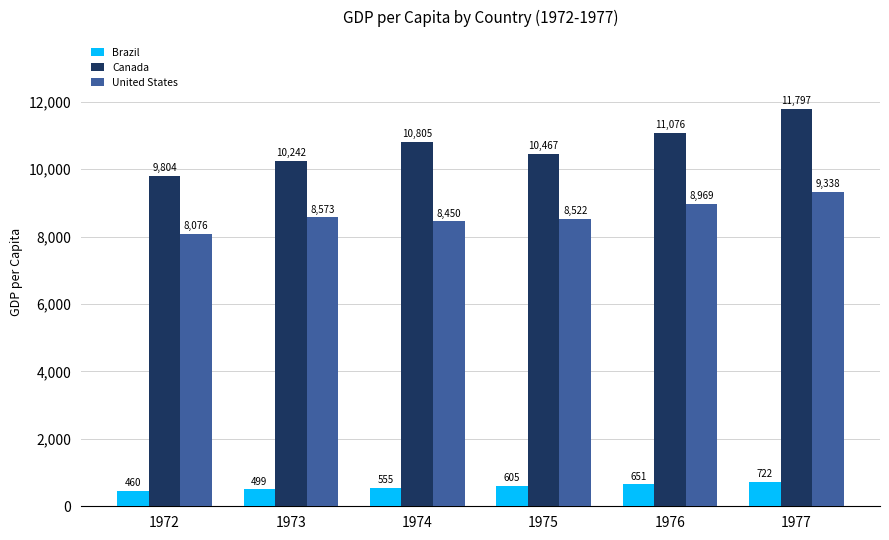

Which label corresponds to the largest value in the chart?

1977